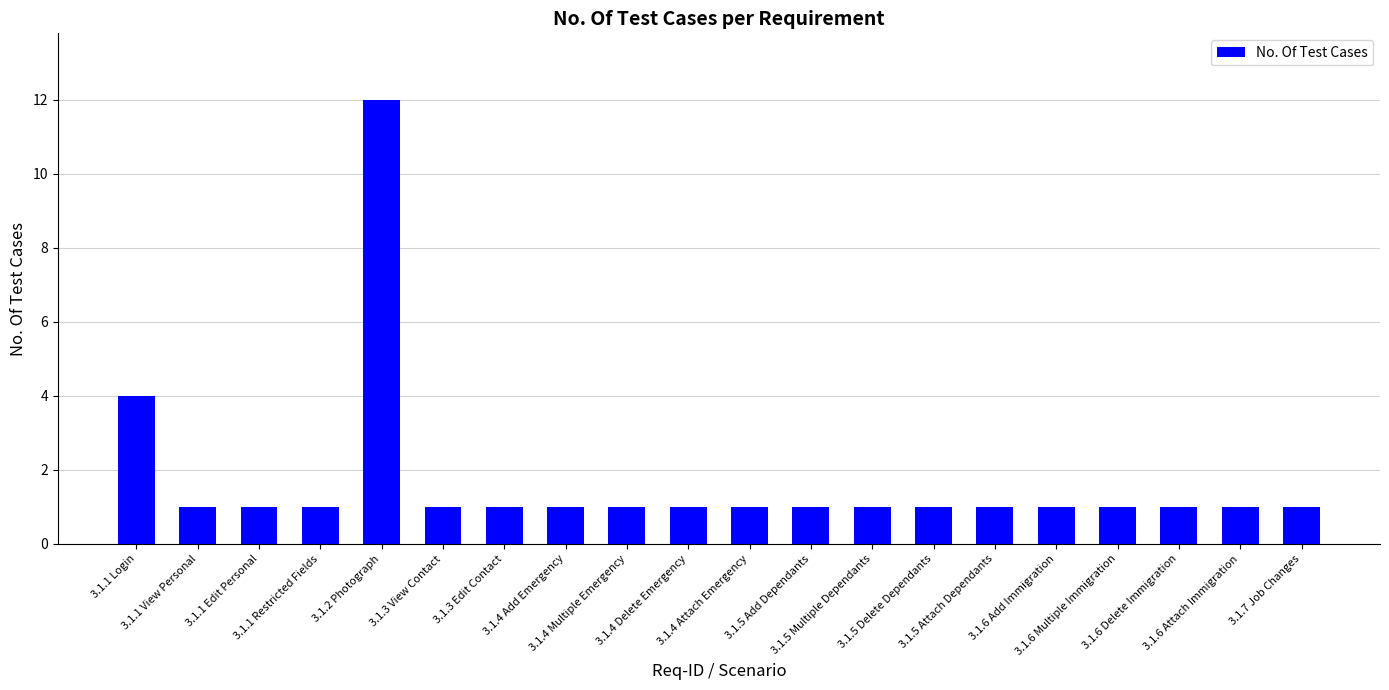

What is the label of the 19th bar from the right?

3.1.1 View Personal